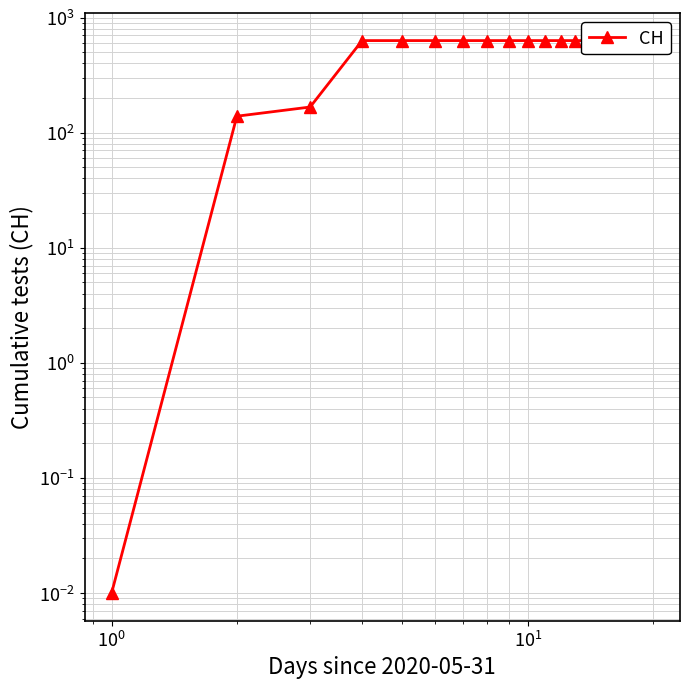

How many distinct data groups are displayed?

1